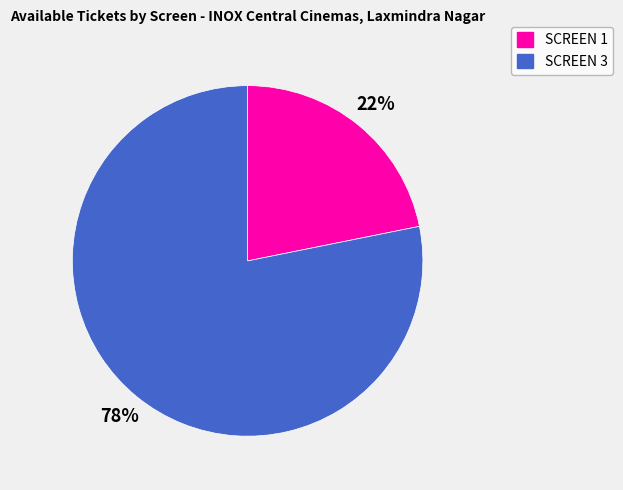

Between SCREEN 3 and SCREEN 1, which is larger?

SCREEN 3